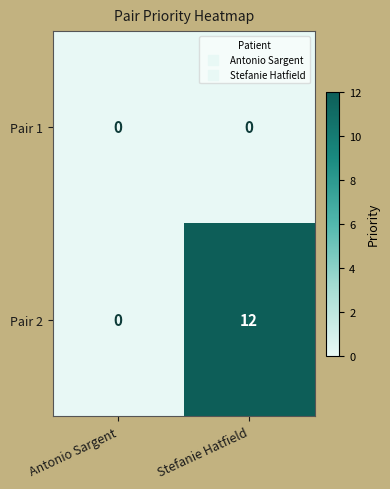

List the series in order of their overall mean, lowest first.

Pair 1, Pair 2